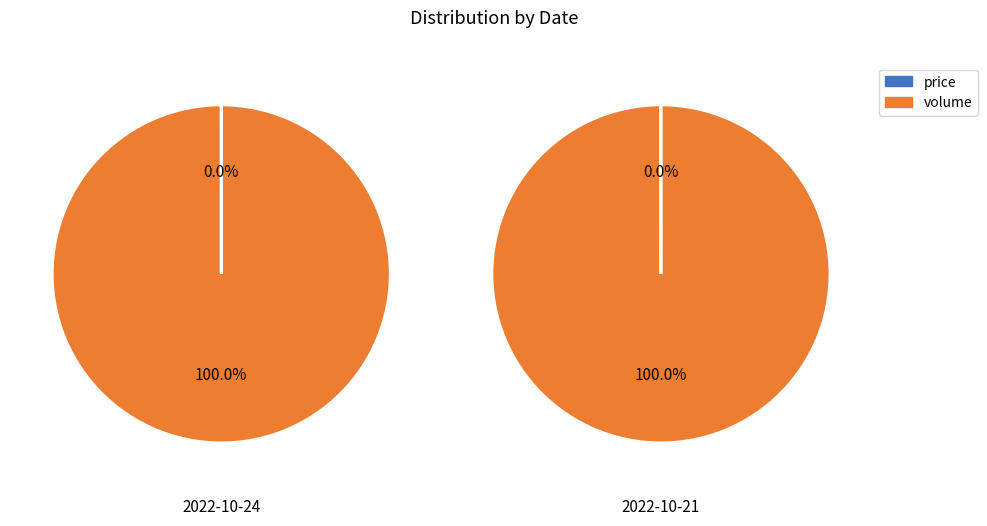

What is the majority slice?

volume